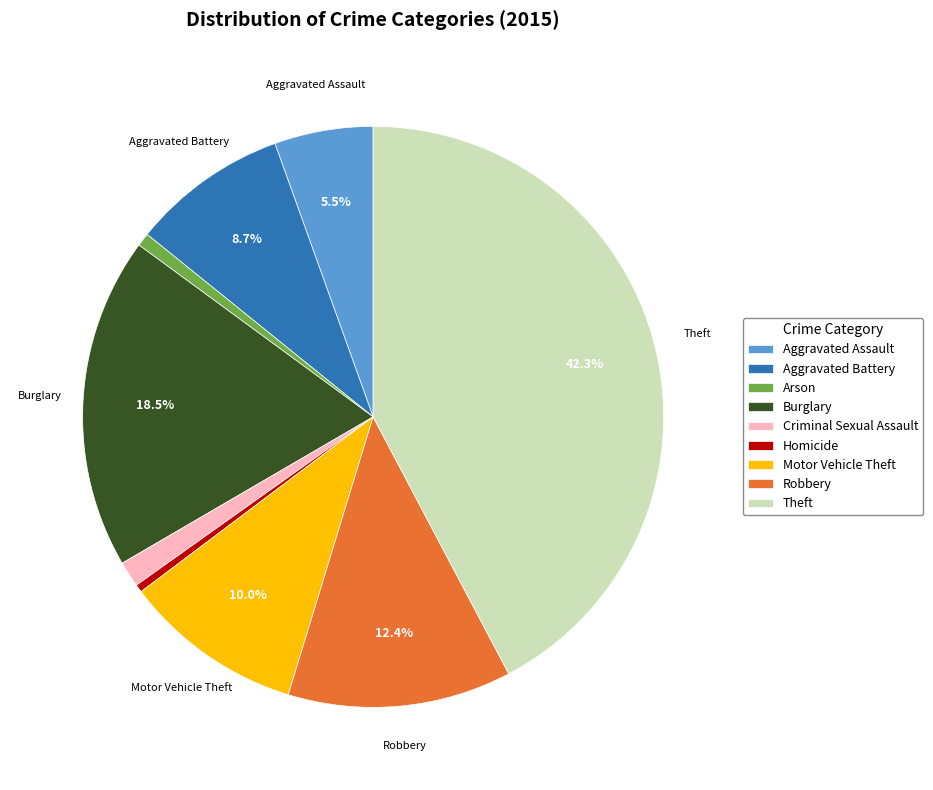

What is the largest slice in the pie chart?

Theft